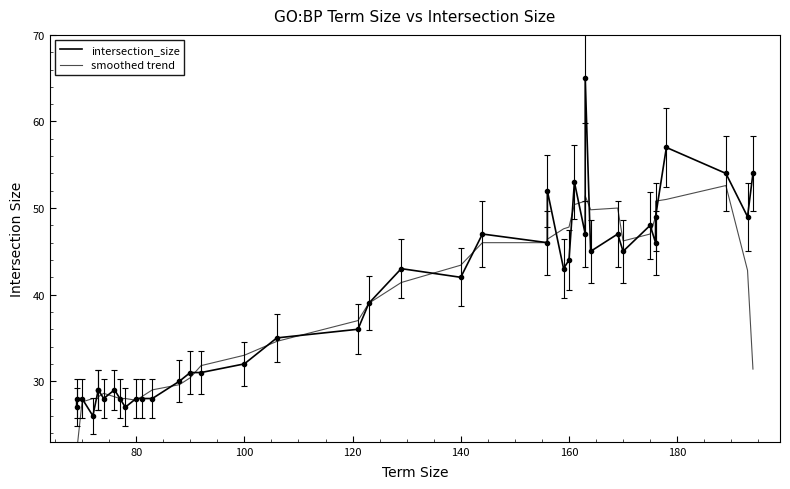

Reading left to right, list all the values displayed in this chart.

intersection_size: 27.0	28.0	28.0	26.0	29.0	29.0	28.0	29.0	28.0	27.0	28.0	28.0	28.0	30.0	31.0	31.0	32.0	35.0	36.0	39.0	43.0	42.0	47.0	46.0	52.0	43.0	44.0	53.0	47.0	65.0	45.0	47.0	45.0	48.0	46.0	49.0	57.0	54.0	49.0	54.0
smoothed trend: 16.6	21.8	27.6	28.0	28.0	28.2	28.6	28.2	28.0	28.0	27.8	28.2	29.0	29.6	30.4	31.8	33.0	34.6	37.0	39.0	41.4	43.4	46.0	46.0	46.4	47.6	47.8	50.4	50.8	51.4	49.8	50.0	46.2	47.0	49.0	50.8	51.0	52.6	42.8	31.4